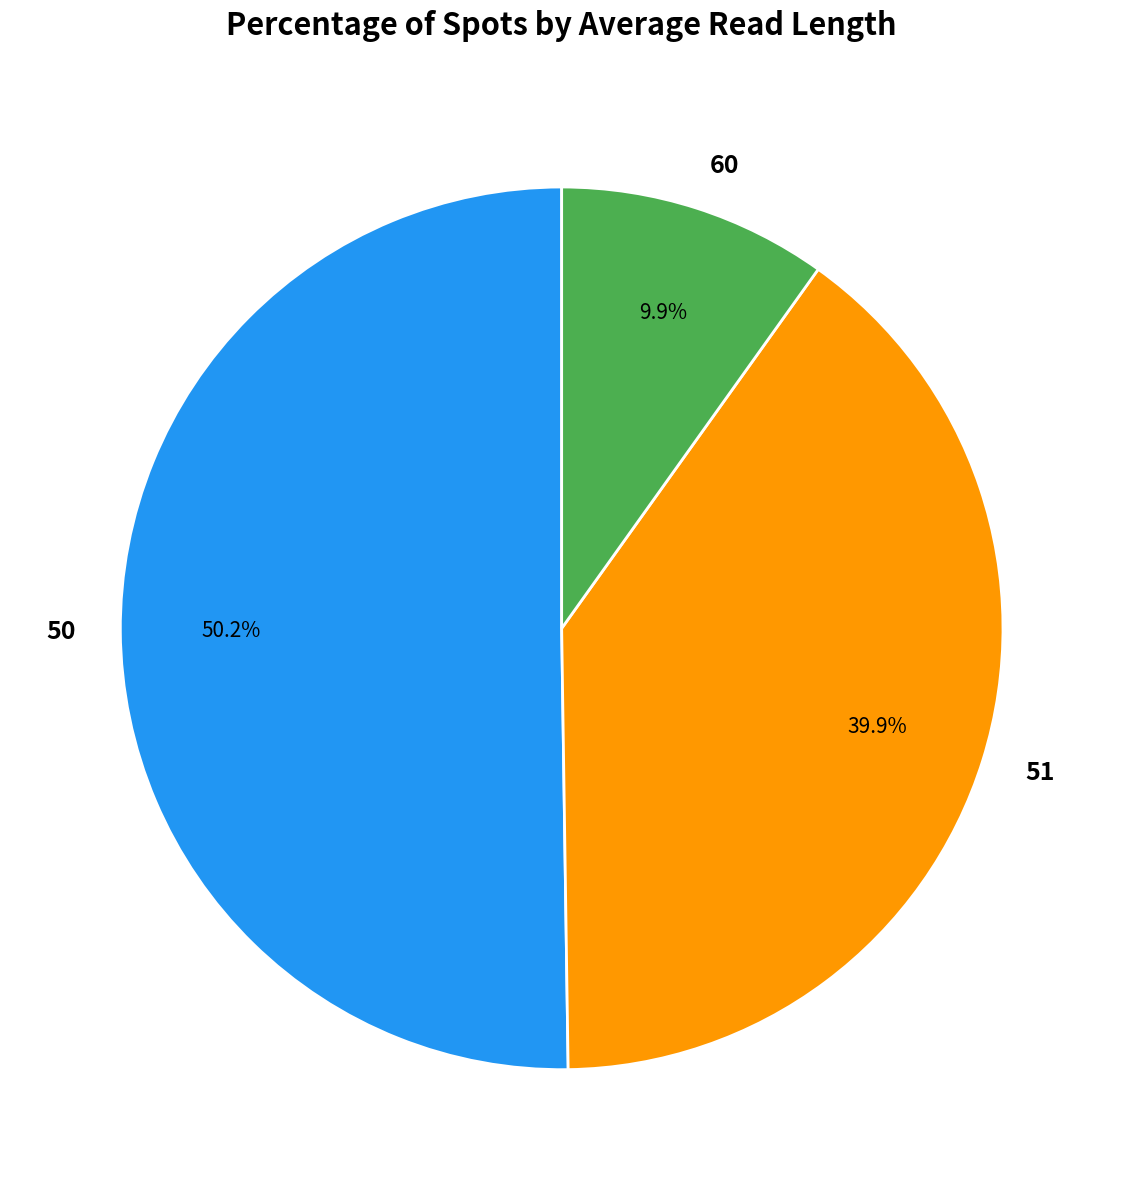

Does any single category account for the majority?

Yes